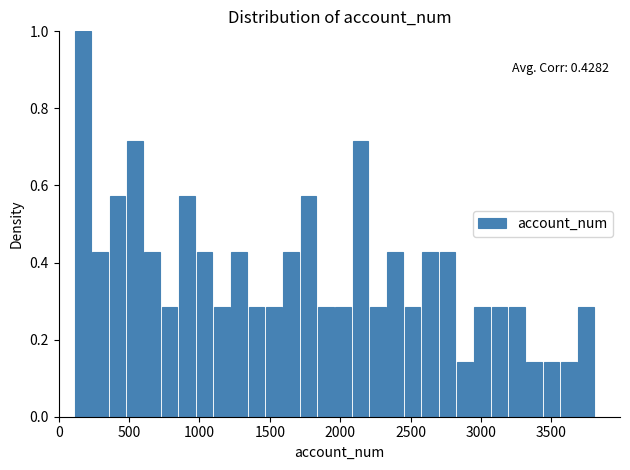

Read against the x-axis, roughly where is the centre of the tallest bar?

150